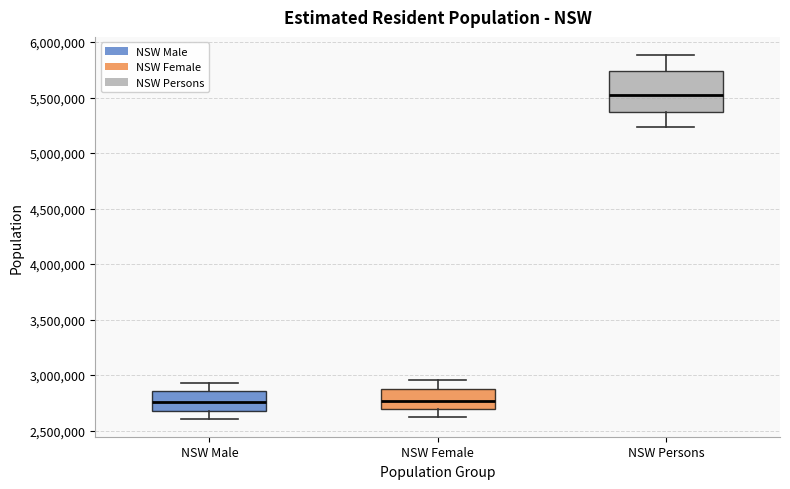

Comparing the boxes themselves (not the whiskers), which one is the tallest?

NSW Persons